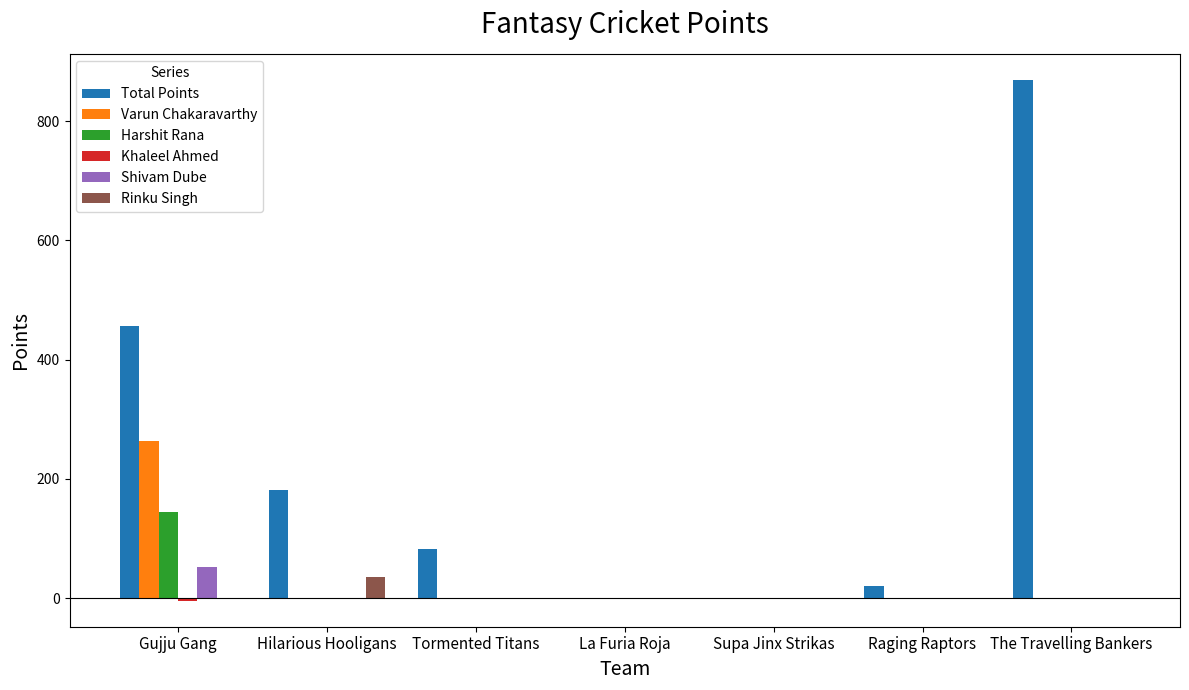

How many groups of bars are there?

7